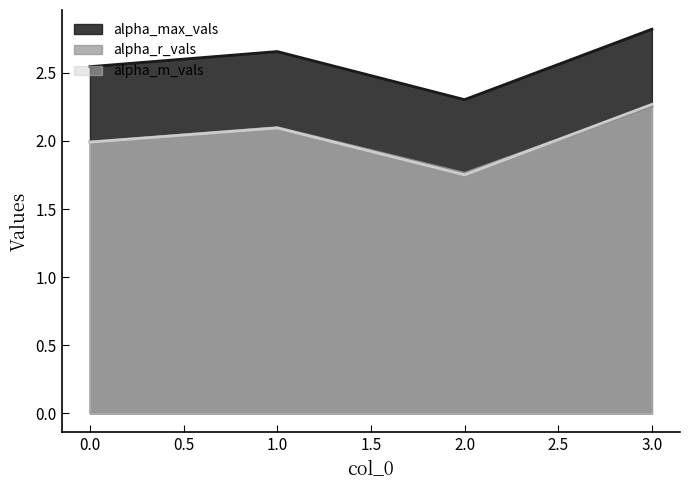

What is the difference between the maximum and second lowest values in the alpha_m_vals series?

0.3